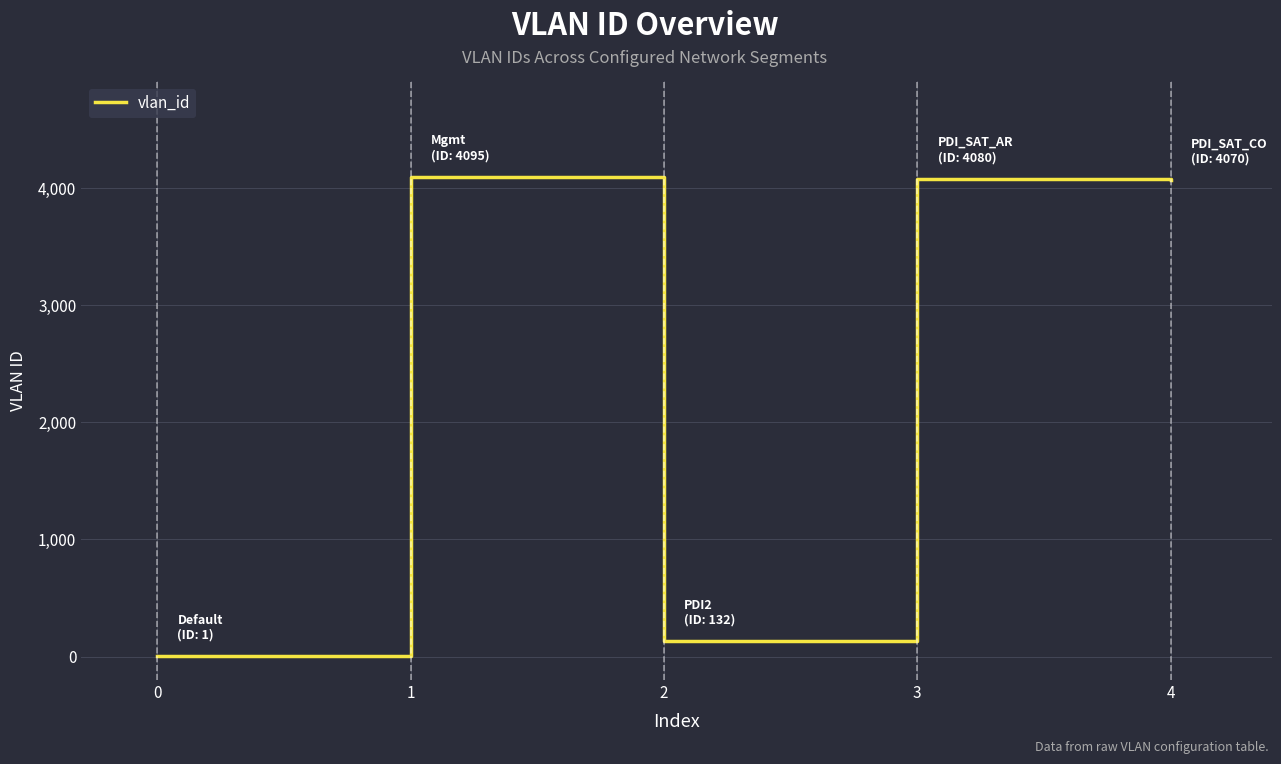

At which category does the data reach its first local valley?

2